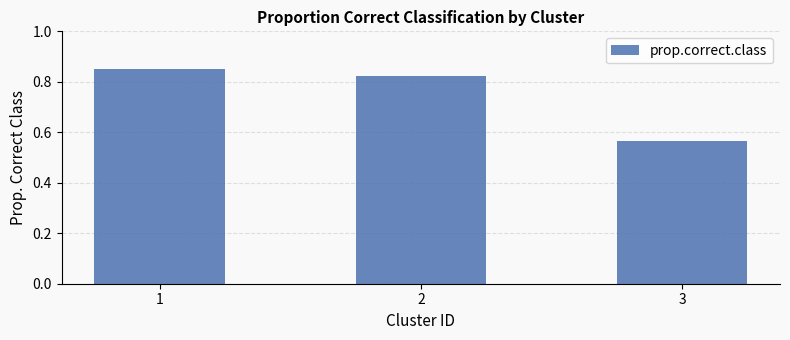

What is the sum of all values?

2.2